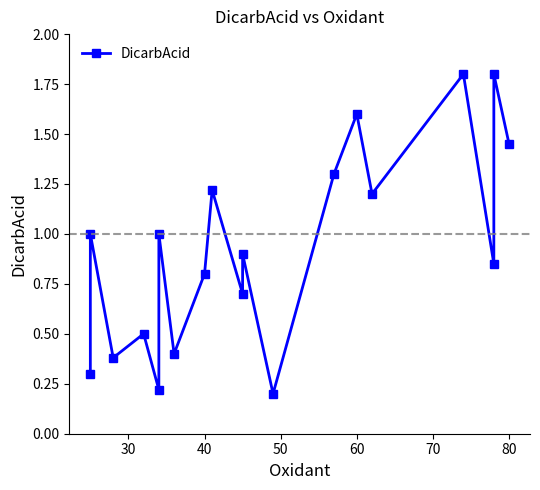

Count the number of data series in this chart.

1